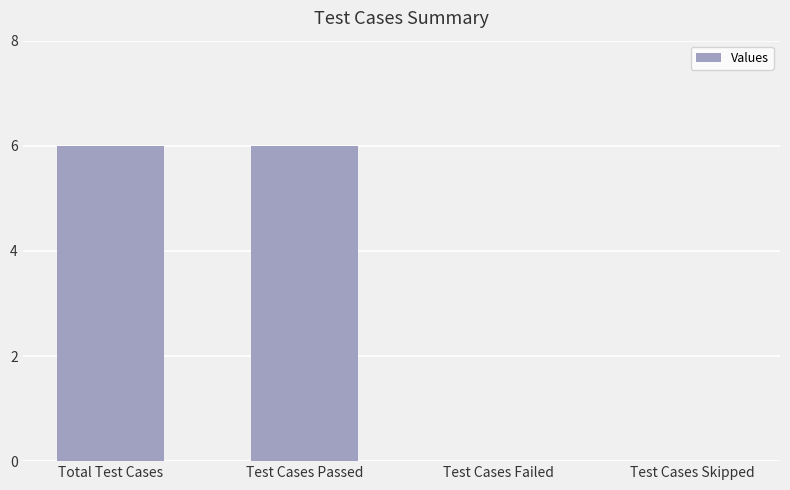

What value does the data have at Test Cases Passed?

6